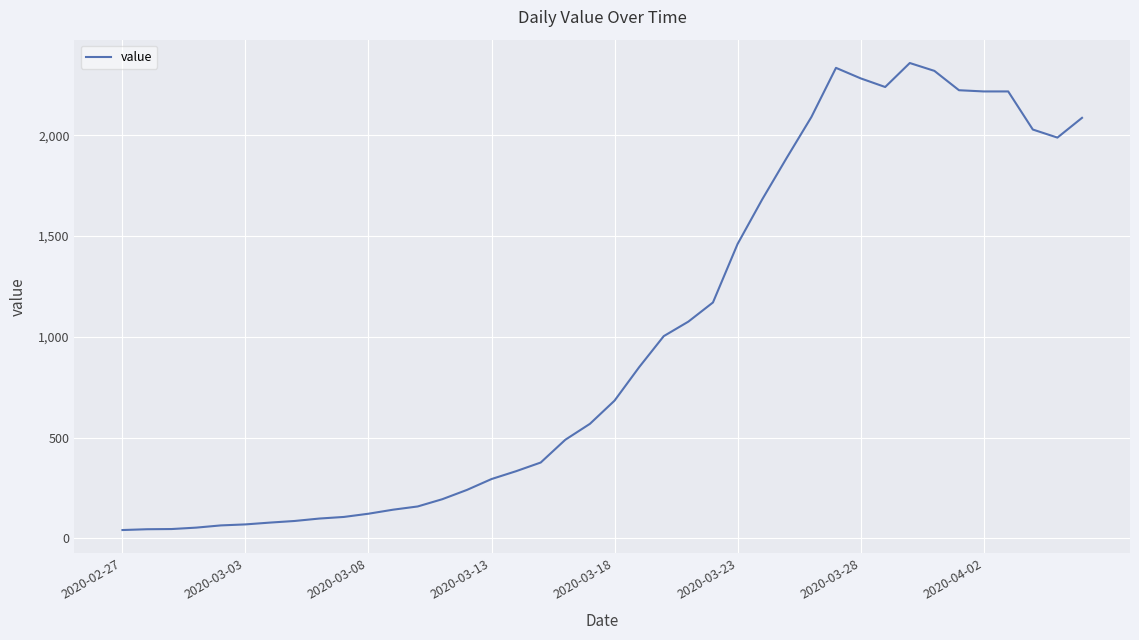

What is the greatest value displayed?

2358